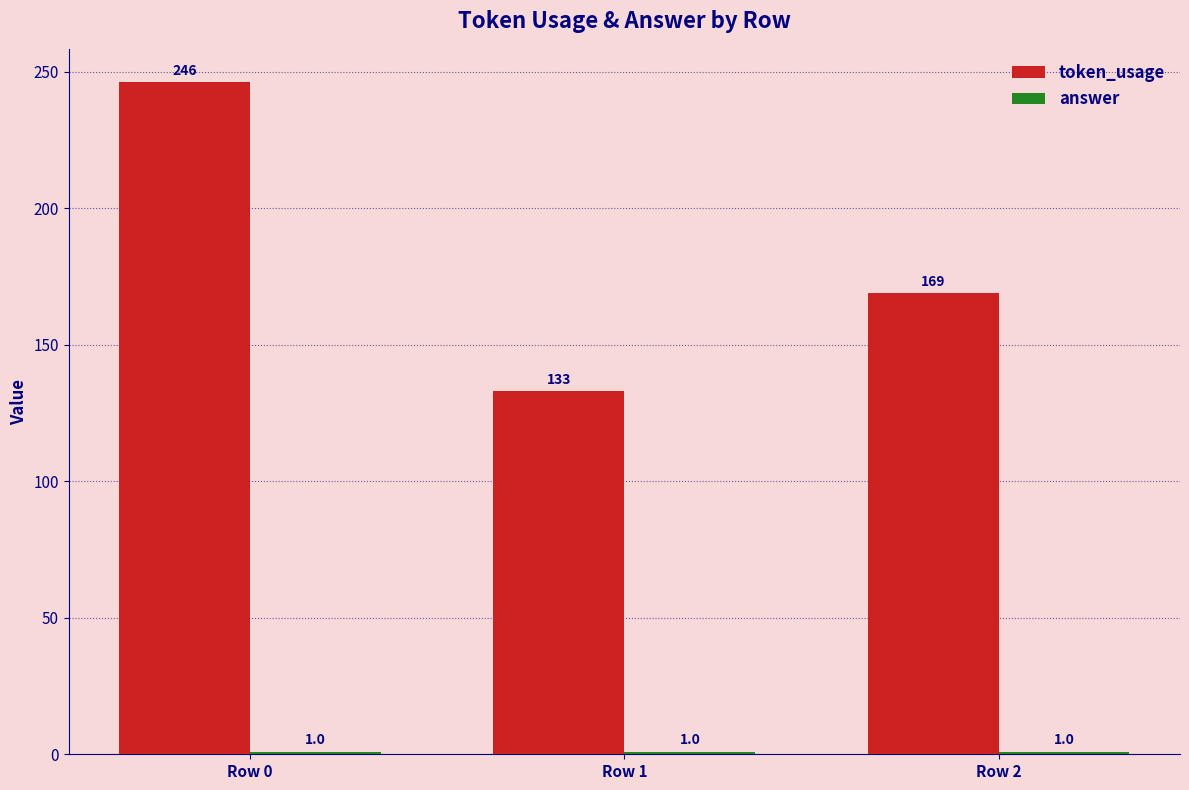

What is the difference between the highest and lowest values at Row 1?

132